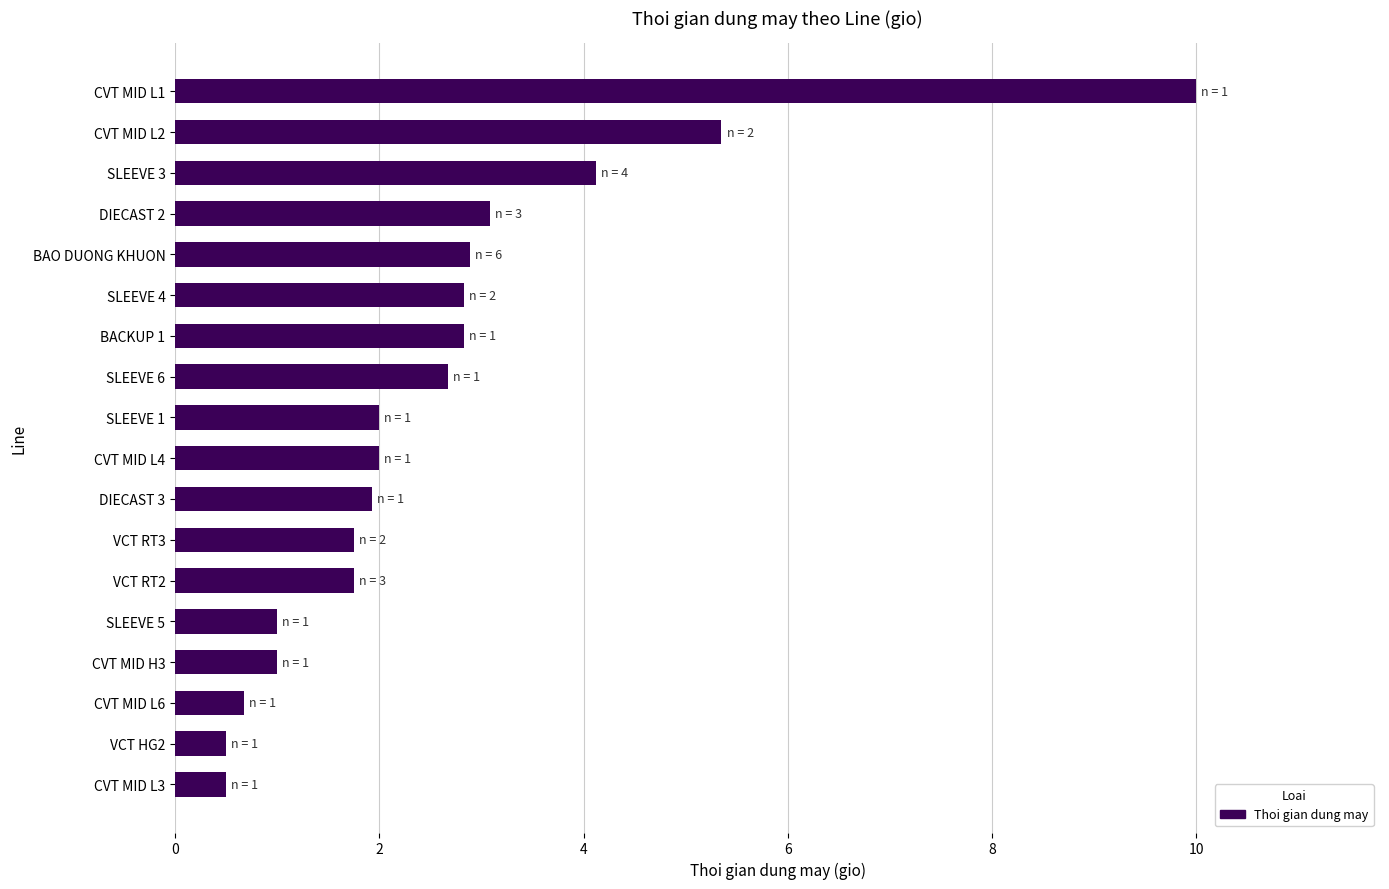

What is the minimum value shown in the chart?

0.5